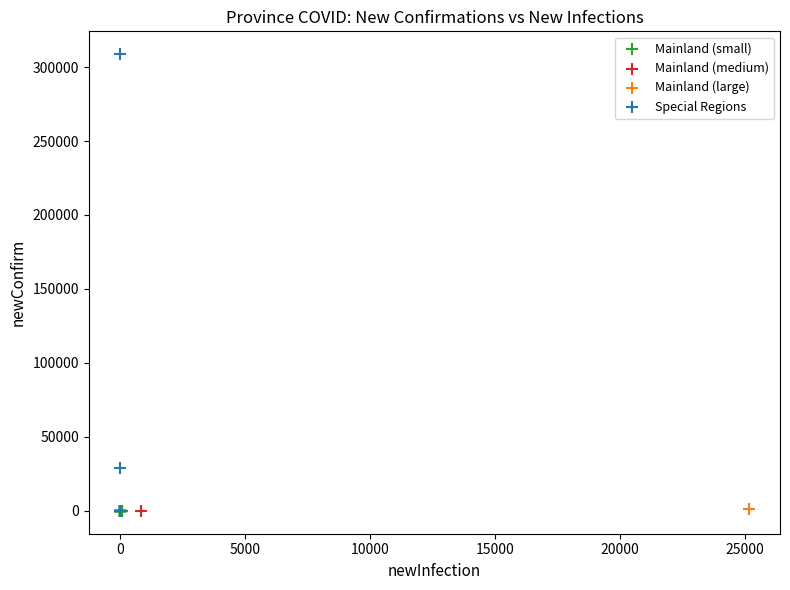

What are all the series names shown in the legend?

Mainland (small), Mainland (medium), Mainland (large), Special Regions